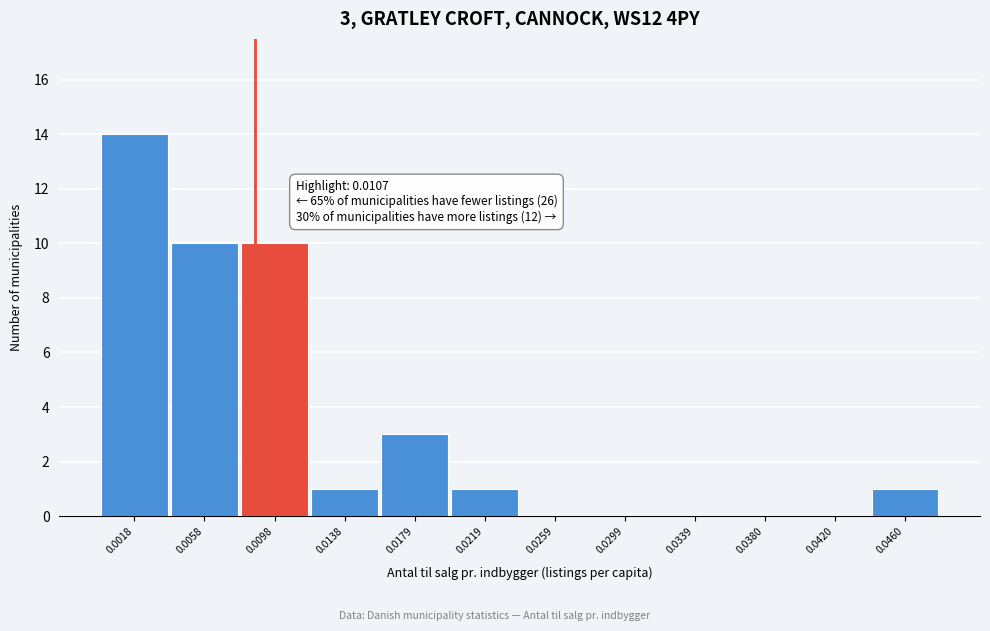

Reading left to right, list all the values displayed in this chart.

0.0018=14	0.0058=10	0.0098=10	0.0138=1	0.0179=3	0.0219=1	0.0259=0	0.0299=0	0.0339=0	0.0380=0	0.0420=0	0.0460=1